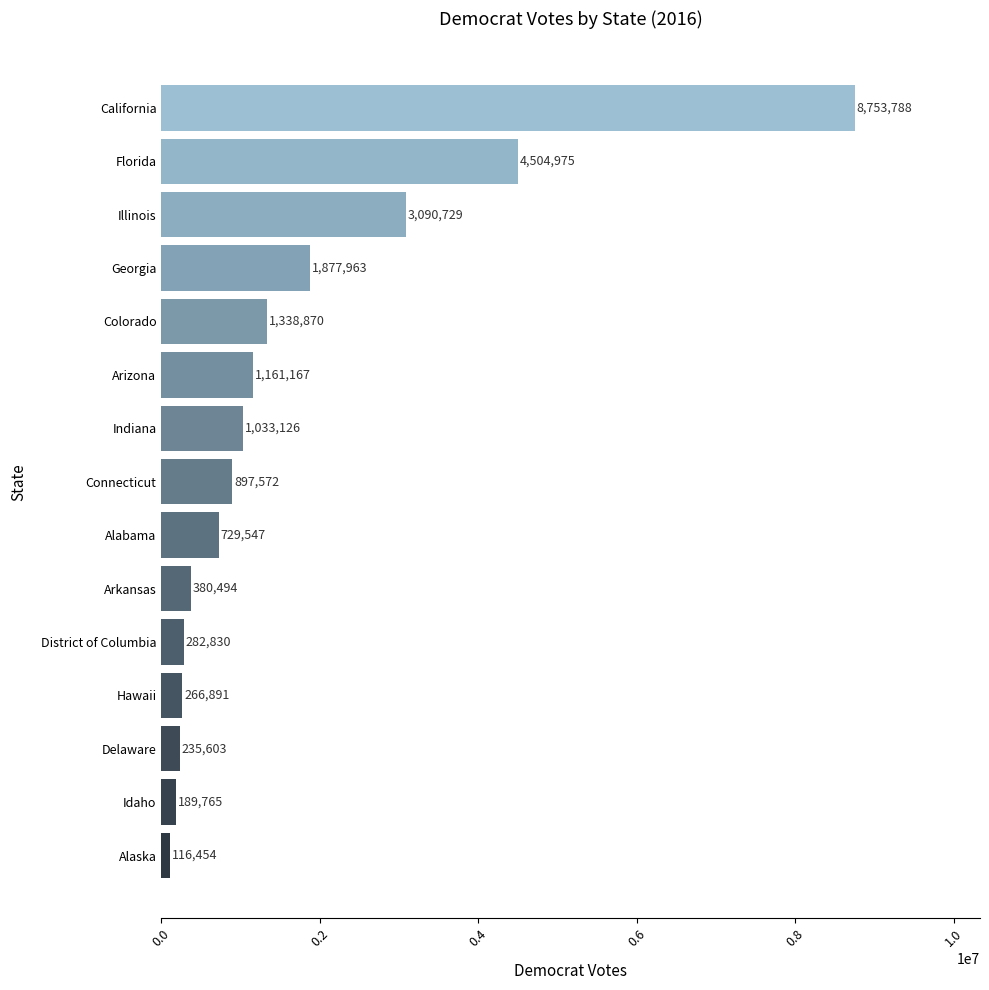

Rank the categories by value from highest to lowest.

California, Florida, Illinois, Georgia, Colorado, Arizona, Indiana, Connecticut, Alabama, Arkansas, District of Columbia, Hawaii, Delaware, Idaho, Alaska